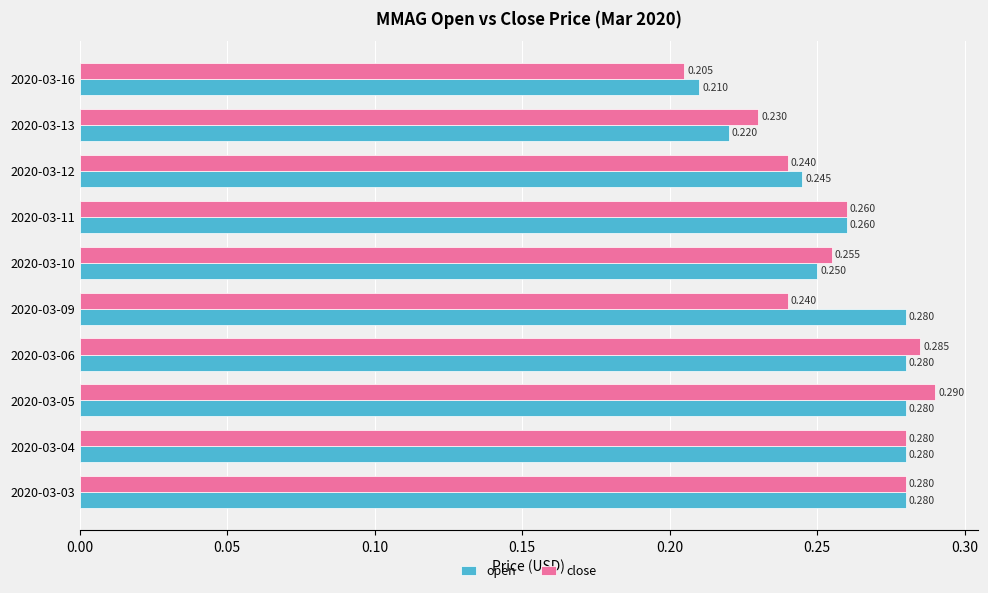

At which category is the sum across all series the highest?

2020-03-05